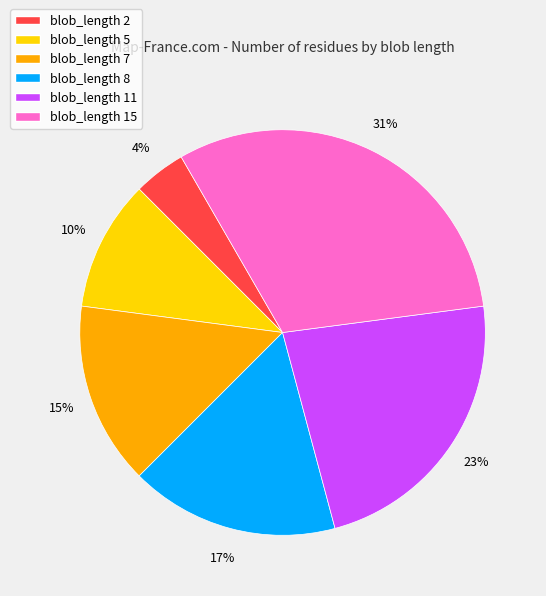

How many slices are in this pie chart?

6